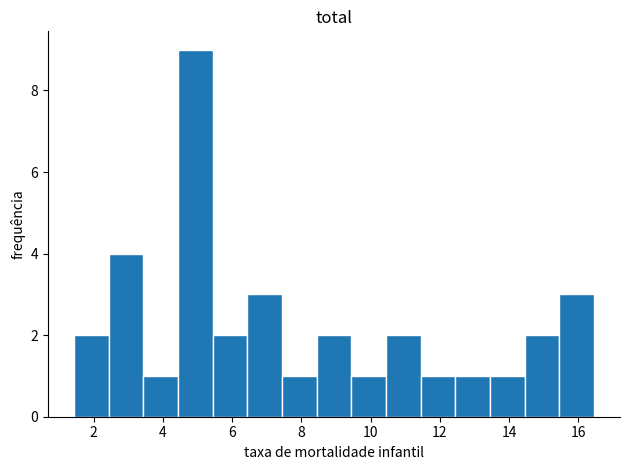

What is the height of the bar covering 8.4 to 9.4 on the x-axis? Neither the bar edges nor the heights are printed on the chart, so give them approximately, as read against the axes.

2